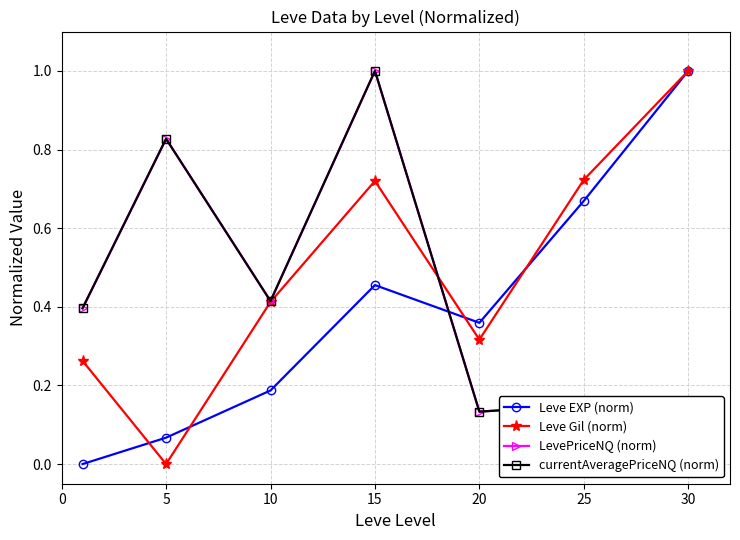

True or false: Leve EXP (norm) has more than 1 points higher than both neighbors.

False